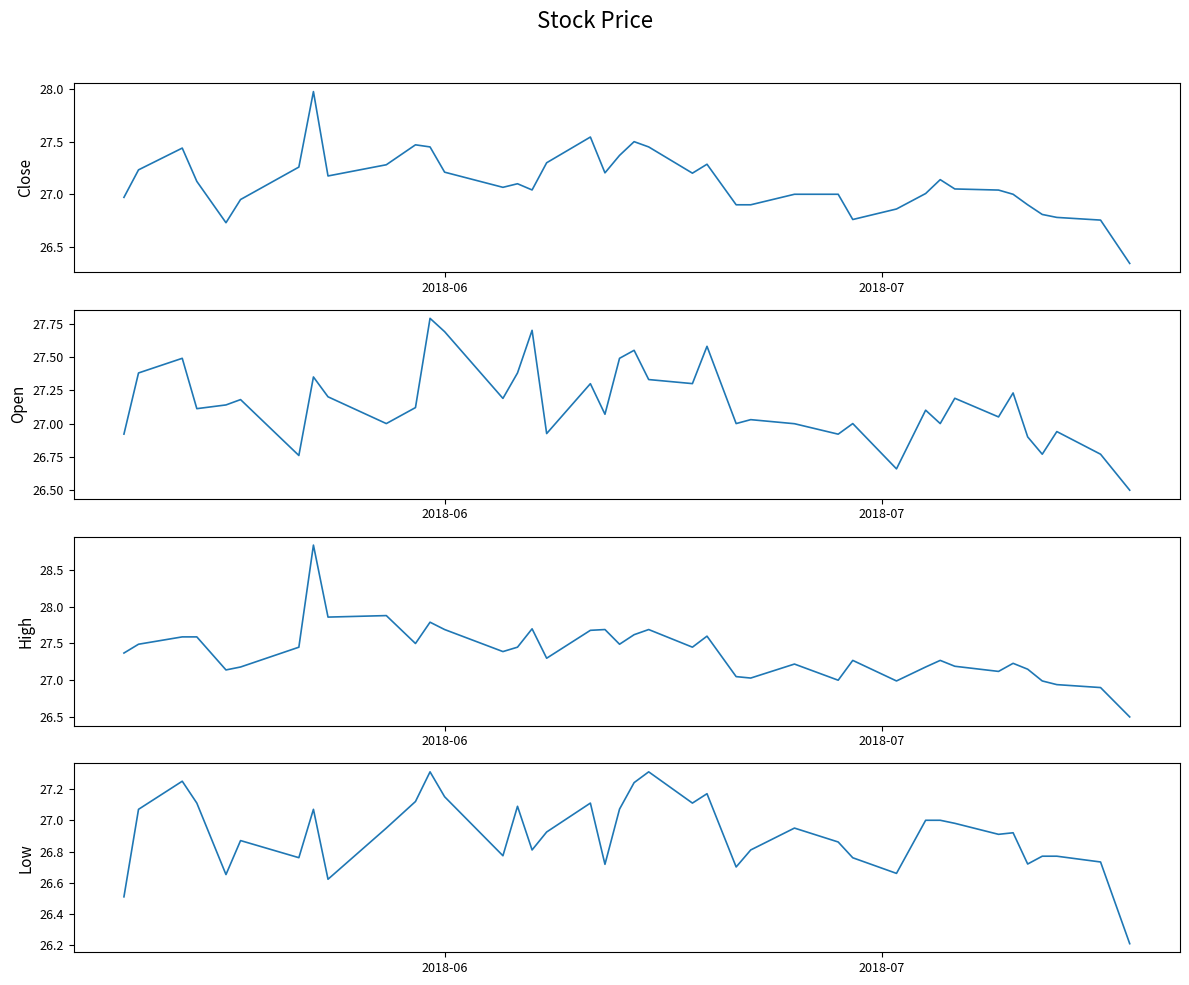

Reading left to right, extract all data points from this chart.

Close: 27.0	27.2	27.4	27.1	26.7	27.0	27.3	28.0	27.2	27.3	27.5	27.5	27.2	27.1	27.1	27.0	27.3	27.5	27.2	27.4	27.5	27.5	27.2	27.3	26.9	26.9	27.0	27.0	26.8	26.9	27.0	27.1	27.1	27.0	27.0	26.9	26.8	26.8	26.8	26.3
Open: 26.9	27.4	27.5	27.1	27.1	27.2	26.8	27.4	27.2	27.0	27.1	27.8	27.7	27.2	27.4	27.7	26.9	27.3	27.1	27.5	27.5	27.3	27.3	27.6	27.0	27.0	27.0	26.9	27.0	26.7	27.1	27.0	27.2	27.0	27.2	26.9	26.8	26.9	26.8	26.5
High: 27.4	27.5	27.6	27.6	27.1	27.2	27.4	28.8	27.9	27.9	27.5	27.8	27.7	27.4	27.5	27.7	27.3	27.7	27.7	27.5	27.6	27.7	27.5	27.6	27.0	27.0	27.2	27.0	27.3	27.0	27.2	27.3	27.2	27.1	27.2	27.1	27.0	26.9	26.9	26.5
Low: 26.5	27.1	27.2	27.1	26.7	26.9	26.8	27.1	26.6	27.0	27.1	27.3	27.2	26.8	27.1	26.8	26.9	27.1	26.7	27.1	27.2	27.3	27.1	27.2	26.7	26.8	27.0	26.9	26.8	26.7	27.0	27.0	27.0	26.9	26.9	26.7	26.8	26.8	26.7	26.2